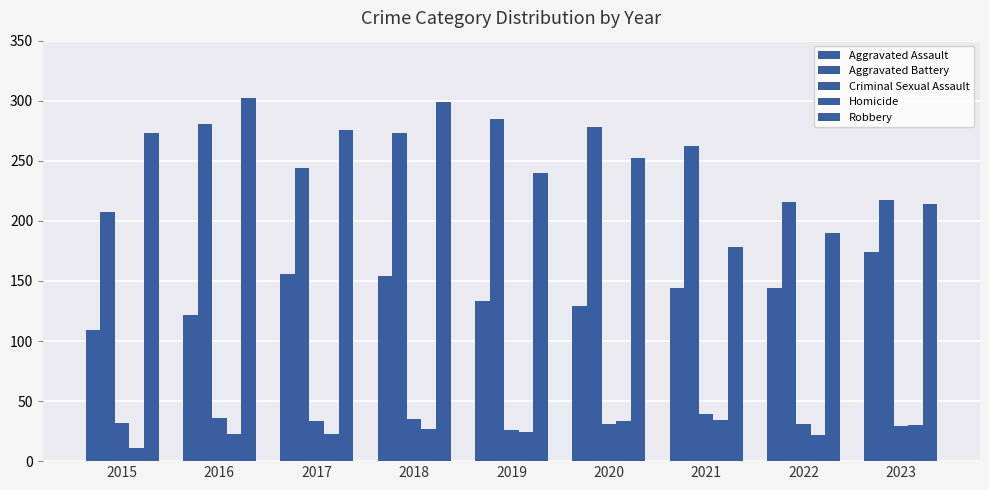

How many bars are there in total?

45